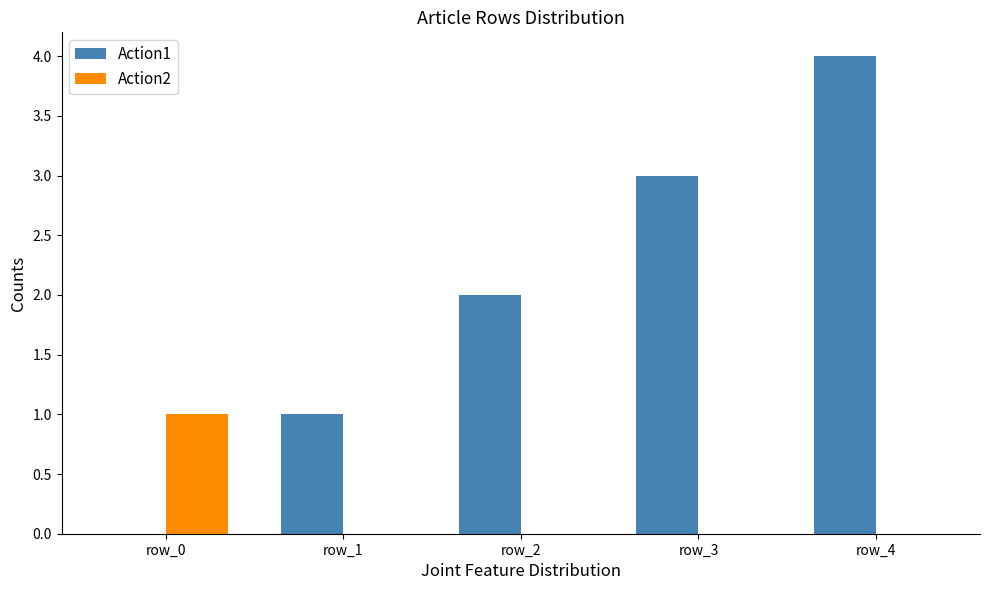

Read the Action1 value at row_1.

1